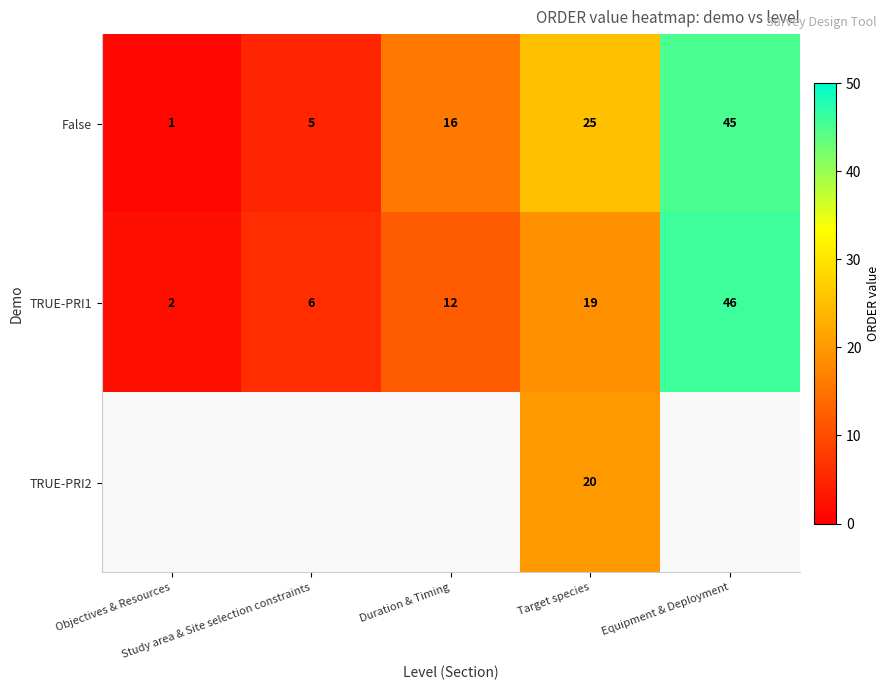

At how many categories does at least one series exceed 9?

3